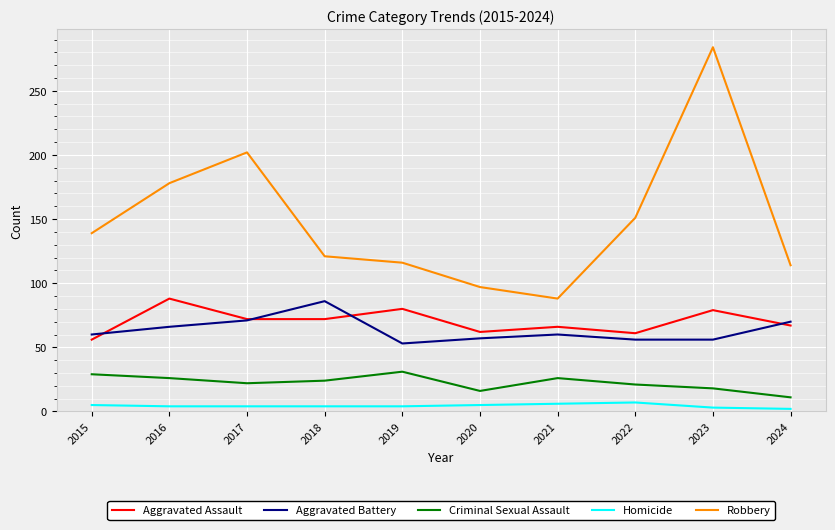

What is the difference between the Homicide values at 2023 and 2021?

3